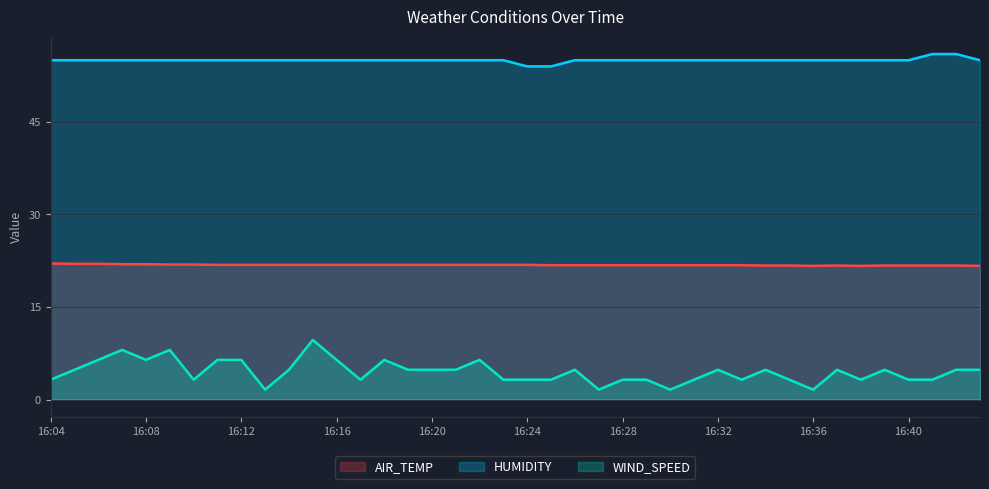

Rank the series by their maximum value, from lowest to highest.

WIND_SPEED, AIR_TEMP, HUMIDITY